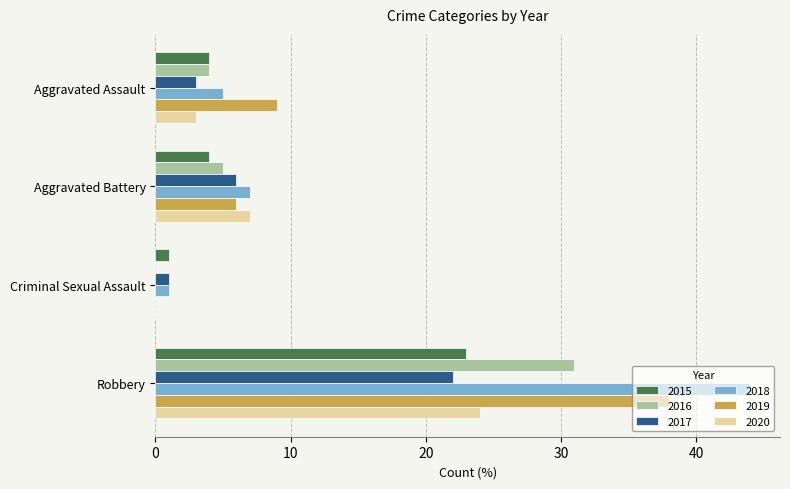

The value of 2019 at Aggravated Battery is 6. True or false?

True